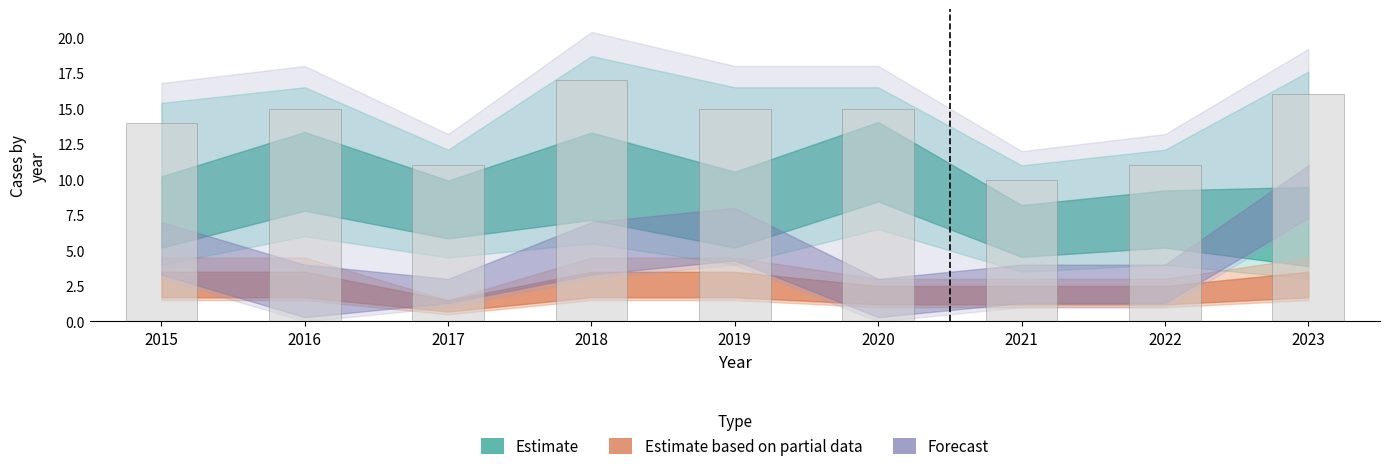

What is the minimum value shown in the chart?

10